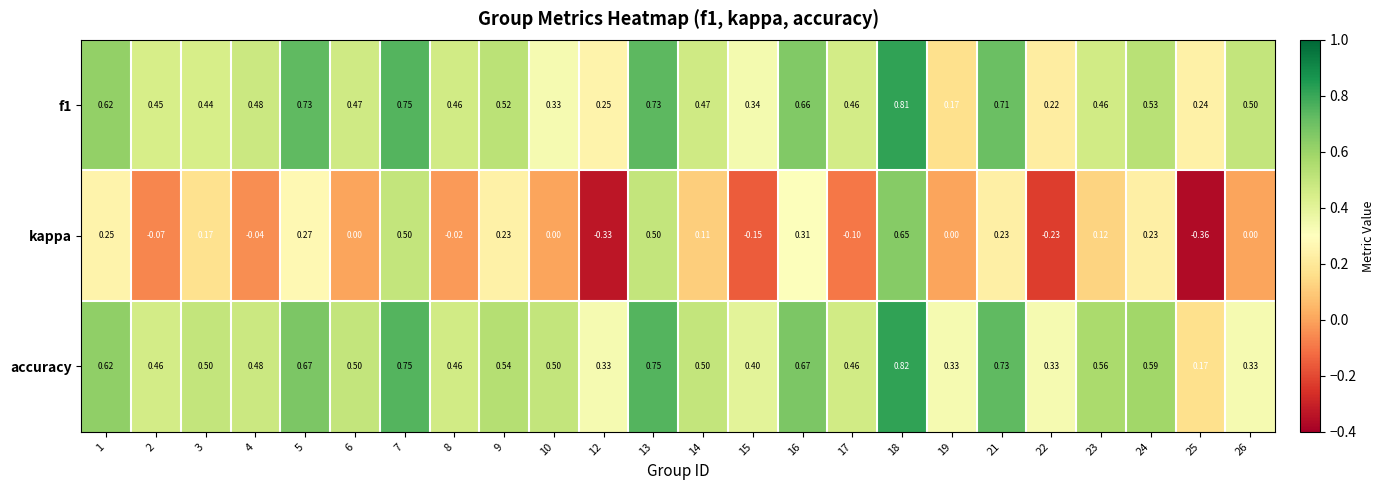

Which series has the largest total across all categories?

accuracy